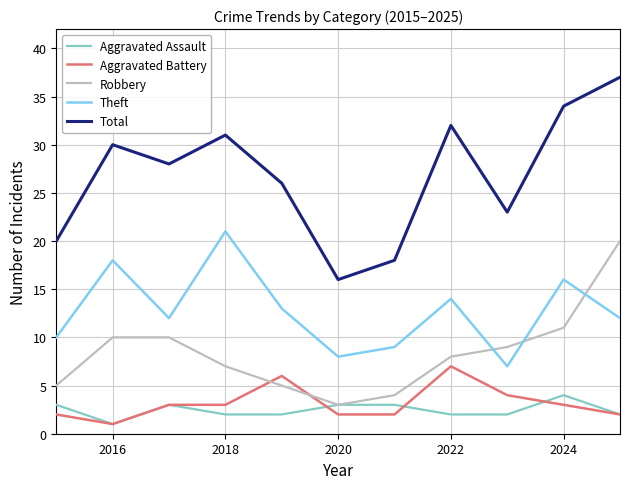

True or false: Aggravated Battery and Robbery cross at least once.

True